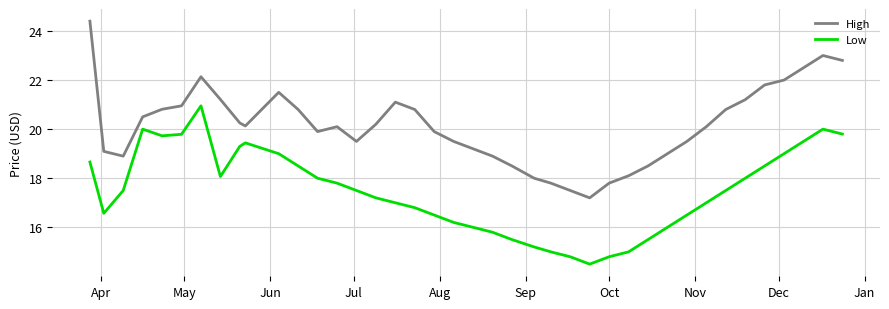

Which series has the largest range (max minus min)?

High